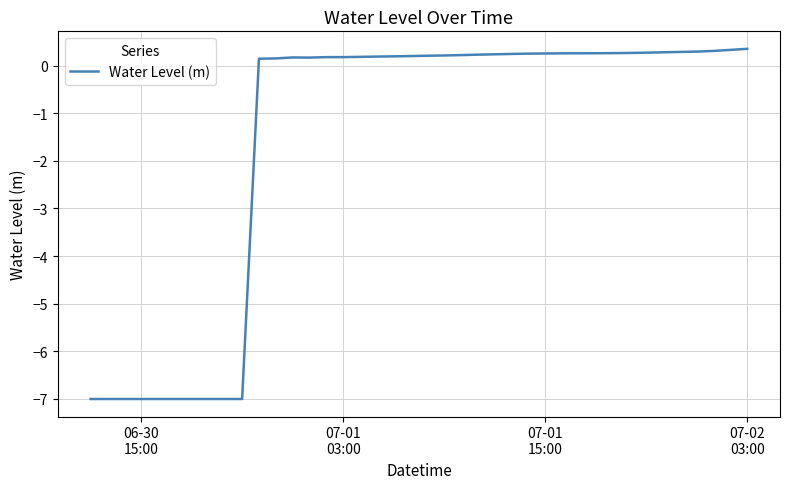

What is the smallest value displayed?

-7.0